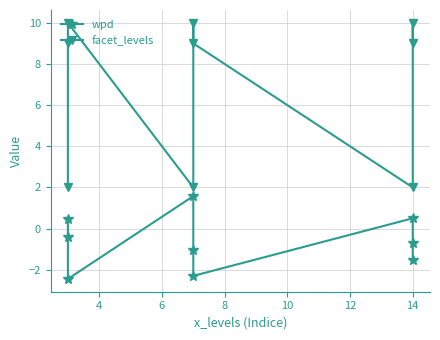

Which series has the widest spread of values?

facet_levels